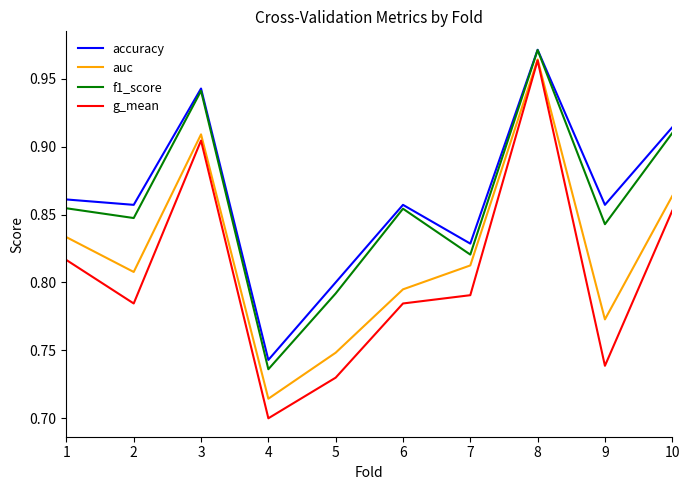

True or false: accuracy and g_mean intersect in this chart.

False